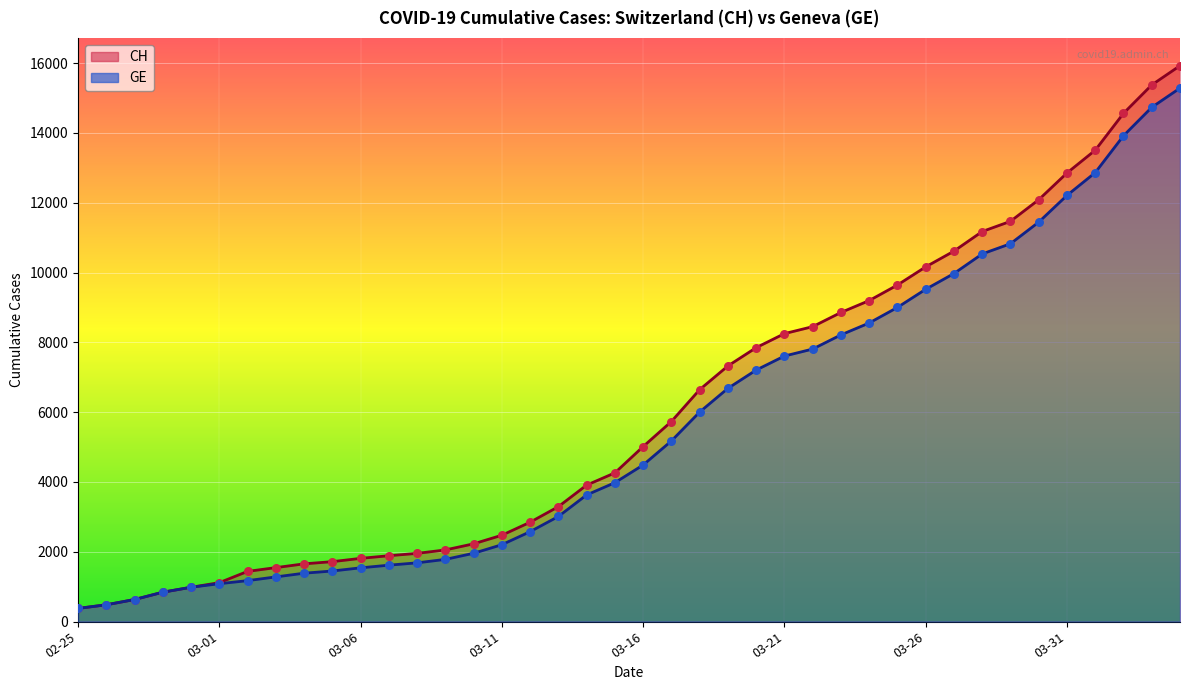

What is the total value across all series at 2020-03-20?

15052